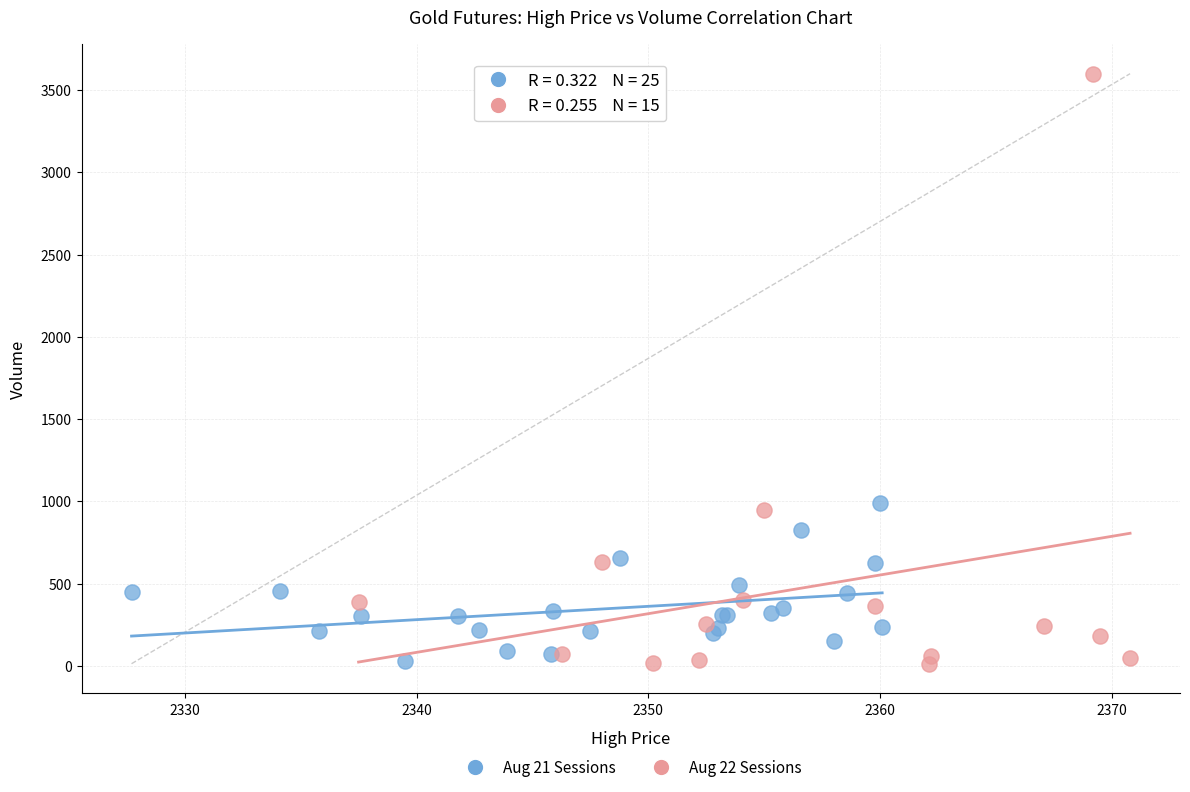

Which series contains the highest Y value?

Aug 22 Sessions